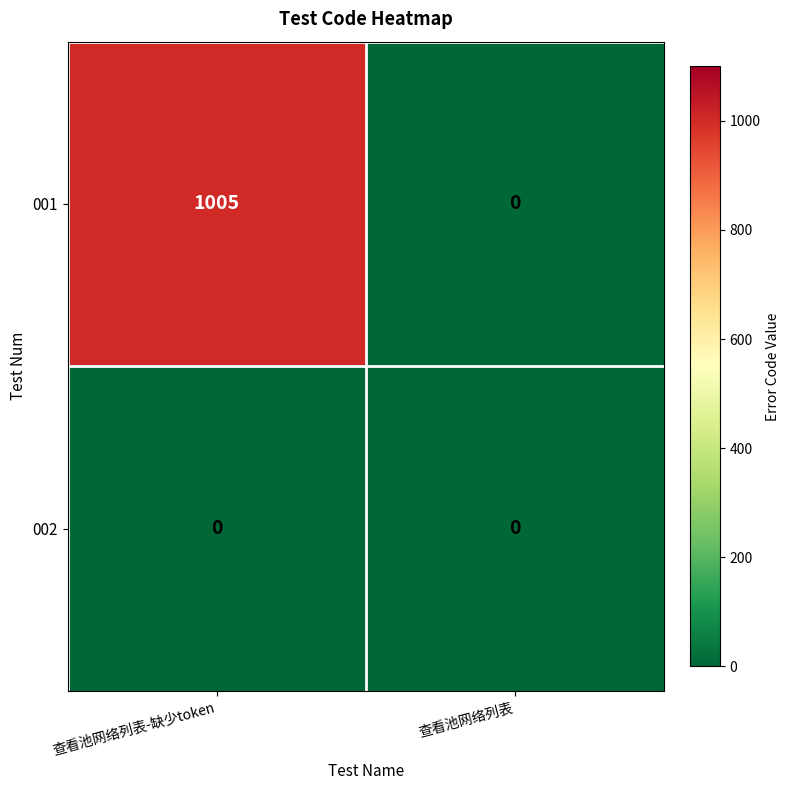

At 查看池网络列表-缺少token, list the series in order from largest to smallest.

001, 002